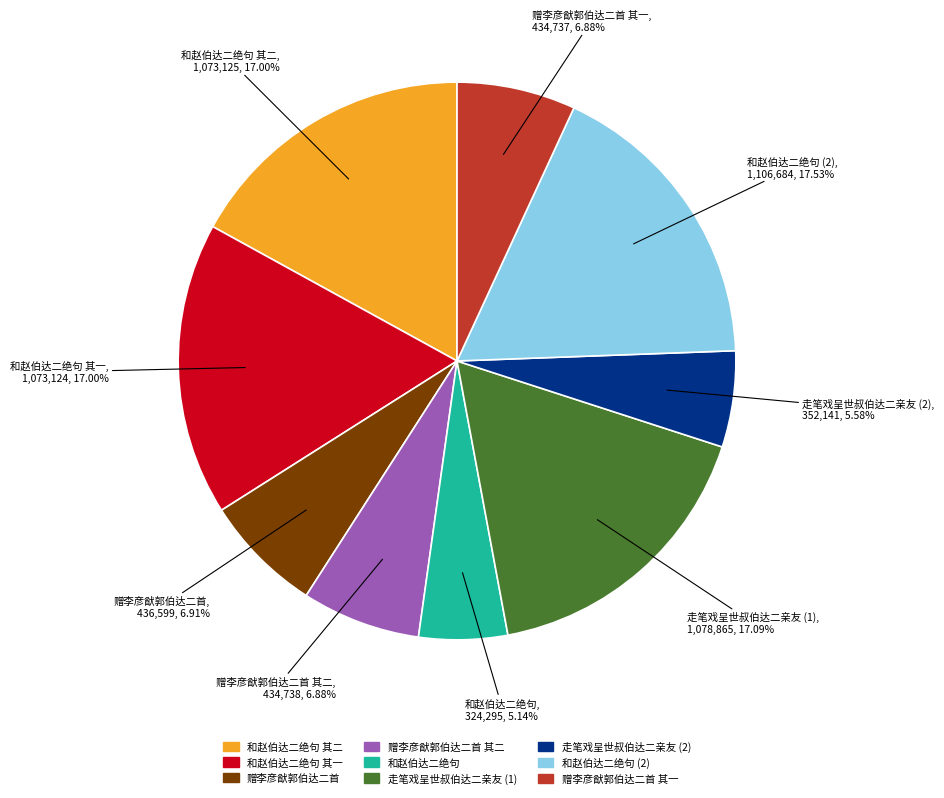

To the nearest percent, what is the average slice percentage?

11%